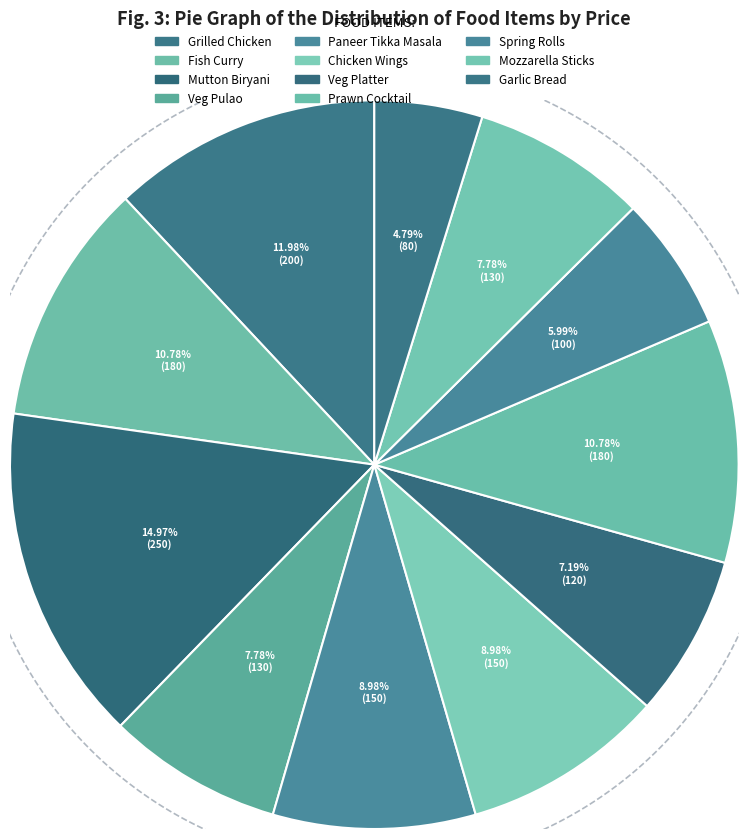

What is the largest slice in the pie chart?

Mutton Biryani